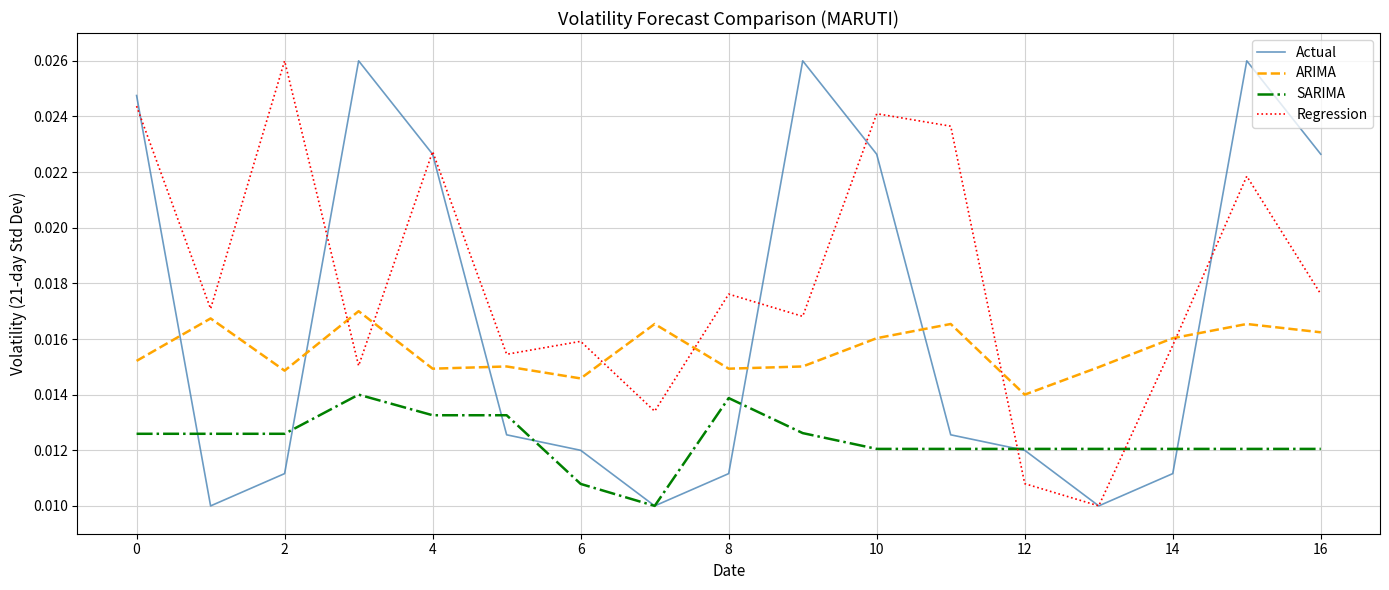

Does the chart have visible grid lines?

Yes